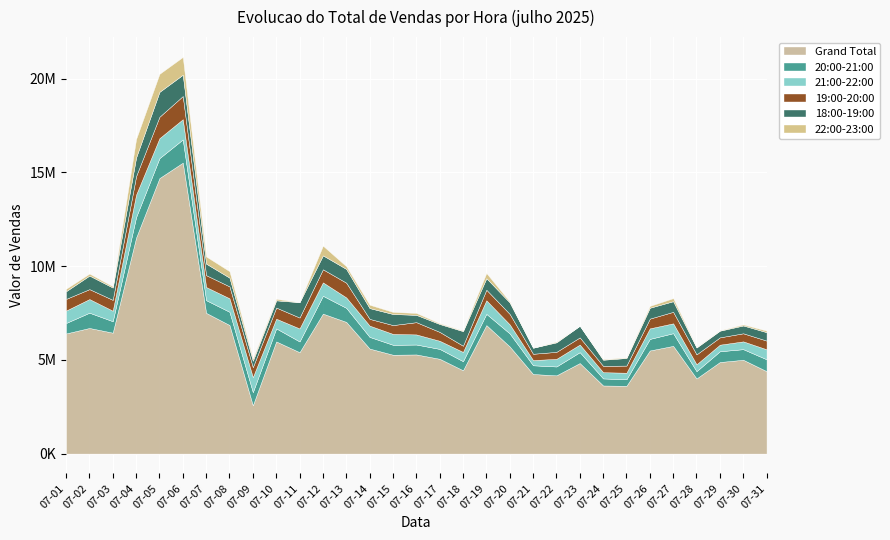

Reading left to right, list all the values displayed in this chart.

18:00-19:00: 07-01=410283.2	07-02=723161.5	07-03=656988.9	07-04=992860.9	07-05=1326858.1	07-06=1135124.8	07-07=613648.6	07-08=466209.3	07-09=341398.8	07-10=384535.6	07-11=818776.5	07-12=742295.1	07-13=733705.5	07-14=574097.2	07-15=590105.5	07-16=389734.0	07-17=422032.4	07-18=779778.1	07-19=614438.5	07-20=610380.2	07-21=323793.0	07-22=508070.5	07-23=623245.2	07-24=327509.1	07-25=404578.3	07-26=579617.4	07-27=566497.8	07-28=366197.3	07-29=356155.9	07-30=417276.3	07-31=448529.3
19:00-20:00: 07-01=621612.5	07-02=529201.8	07-03=579469.6	07-04=989224.1	07-05=1142052.2	07-06=1234754.9	07-07=633991.2	07-08=633834.4	07-09=532494.2	07-10=594064.9	07-11=582588.3	07-12=697731.5	07-13=785325.9	07-14=360466.3	07-15=472087.5	07-16=653699.7	07-17=473720.1	07-18=330050.4	07-19=562786.3	07-20=558501.8	07-21=335496.5	07-22=373131.3	07-23=381668.1	07-24=337740.1	07-25=380327.3	07-26=519806.2	07-27=613314.6	07-28=528880.8	07-29=390253.4	07-30=430411.1	07-31=463993.2
20:00-21:00: 07-01=558604.5	07-02=813744.1	07-03=611104.9	07-04=1093933.6	07-05=1062747.8	07-06=1238602.7	07-07=677313.8	07-08=705324.2	07-09=702390.9	07-10=696421.3	07-11=572071.8	07-12=950958.0	07-13=749416.9	07-14=620898.0	07-15=530325.1	07-16=529091.6	07-17=526973.2	07-18=486088.3	07-19=599225.3	07-20=695084.6	07-21=465990.0	07-22=474275.6	07-23=578606.6	07-24=375796.8	07-25=349951.7	07-26=616318.2	07-27=675717.0	07-28=388781.2	07-29=573298.9	07-30=565921.7	07-31=633554.2
21:00-22:00: 07-01=662522.9	07-02=727103.6	07-03=559671.4	07-04=1196478.9	07-05=1065482.1	07-06=1079189.3	07-07=700208.2	07-08=719949.1	07-09=800914.1	07-10=516623.8	07-11=692902.9	07-12=716412.9	07-13=556426.4	07-14=602256.0	07-15=579738.2	07-16=538364.1	07-17=433345.7	07-18=492698.6	07-19=725026.4	07-20=482446.5	07-21=278431.3	07-22=406243.4	07-23=407030.7	07-24=332060.0	07-25=349348.2	07-26=563060.0	07-27=526141.7	07-28=367227.2	07-29=351134.1	07-30=415696.8	07-31=532504.9
22:00-23:00: 07-01=130844.9	07-02=105999.0	07-03=67167.2	07-04=988548.2	07-05=962500.1	07-06=949153.5	07-07=384712.8	07-08=344595.8	07-09=116973.2	07-10=81175.9	07-11=-11791.1	07-12=517323.7	07-13=142496.6	07-14=180374.7	07-15=111655.2	07-16=103219.2	07-17=40948.7	07-18=30687.6	07-19=276692.3	07-20=47401.3	07-21=-42742.1	07-22=35547.7	07-23=-160651.4	07-24=32276.4	07-25=33081.7	07-26=97666.1	07-27=163850.0	07-28=23866.6	07-29=20573.0	07-30=55266.0	07-31=83962.7
Grand Total: 07-01=6405824.8	07-02=6699175.4	07-03=6447353.0	07-04=11516978.4	07-05=14692584.9	07-06=15515779.3	07-07=7503125.3	07-08=6855925.0	07-09=2573249.3	07-10=5980467.8	07-11=5406686.0	07-12=7463554.0	07-13=7021499.8	07-14=5600298.4	07-15=5270934.5	07-16=5286809.1	07-17=5054523.9	07-18=4441618.5	07-19=6851694.6	07-20=5711556.8	07-21=4242583.3	07-22=4170987.5	07-23=4828466.8	07-24=3631484.7	07-25=3613350.4	07-26=5498207.1	07-27=5744265.3	07-28=4005843.7	07-29=4883064.4	07-30=5002557.4	07-31=4395069.3